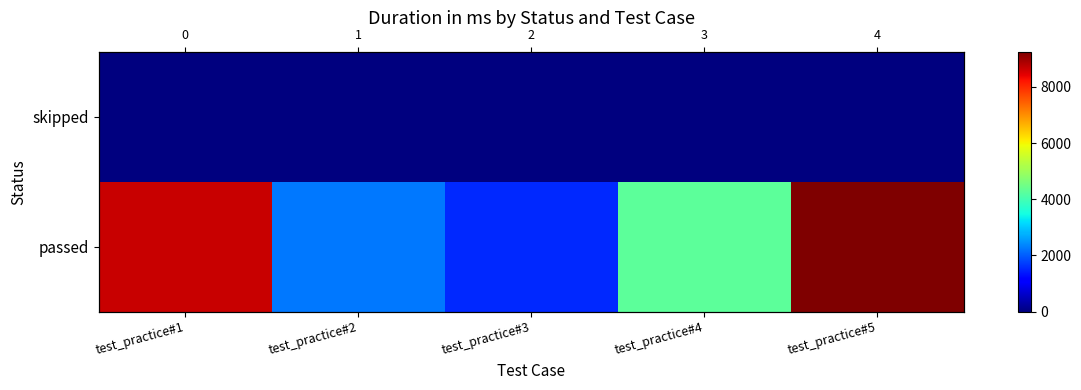

How many data points in passed are less than 4295?

2